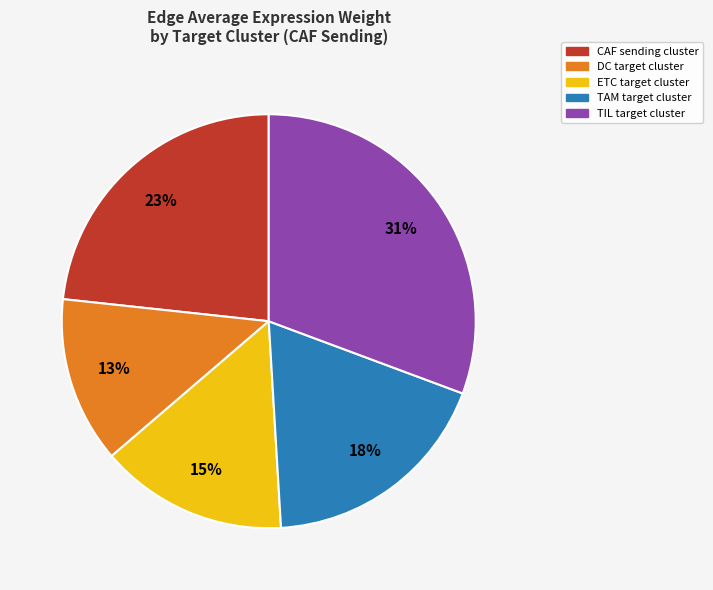

Which has a higher value, ETC or DC?

ETC